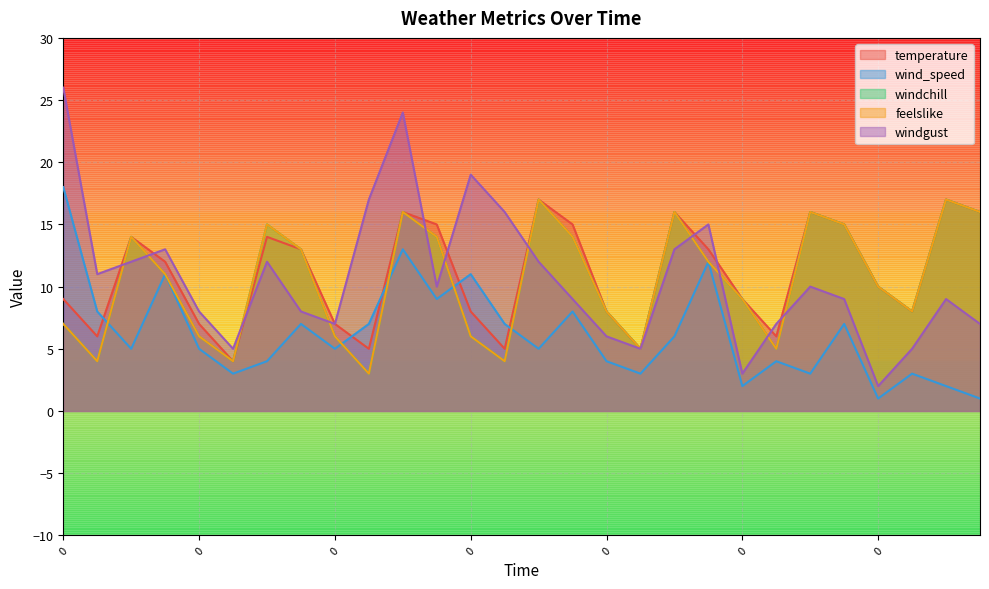

True or false: wind_speed and temperature cross at least once.

True